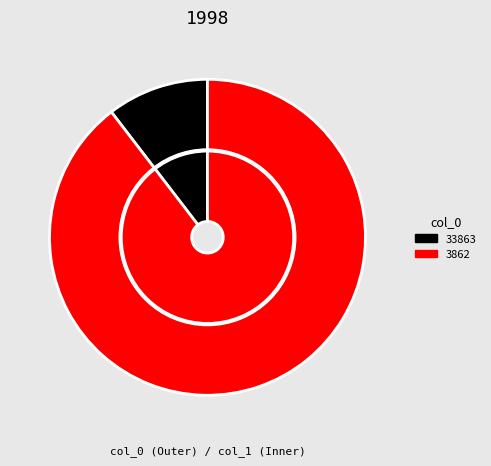

Rank the categories by value from highest to lowest.

3862, 33863